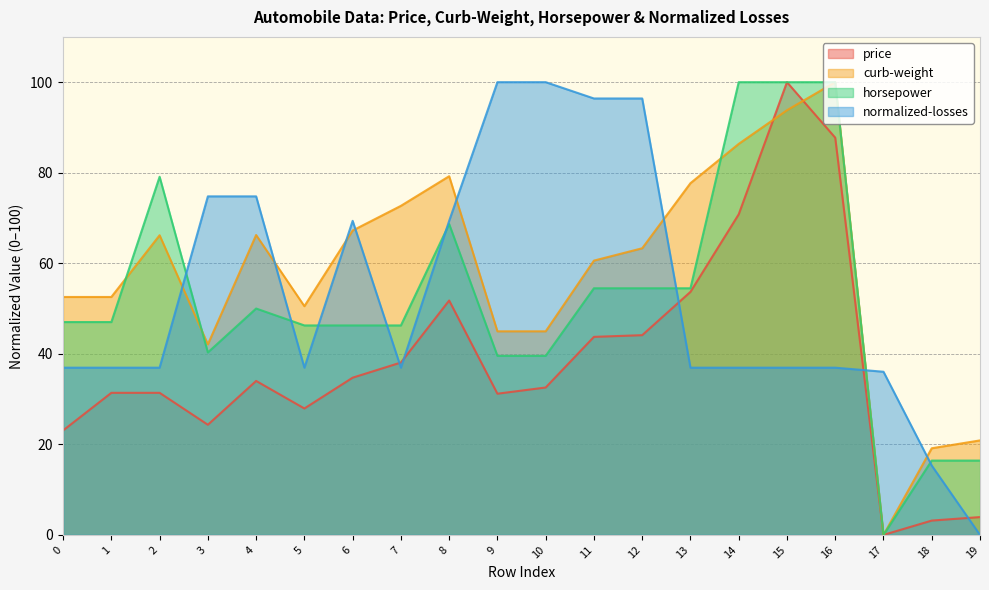

What is the greatest value displayed?

100.0